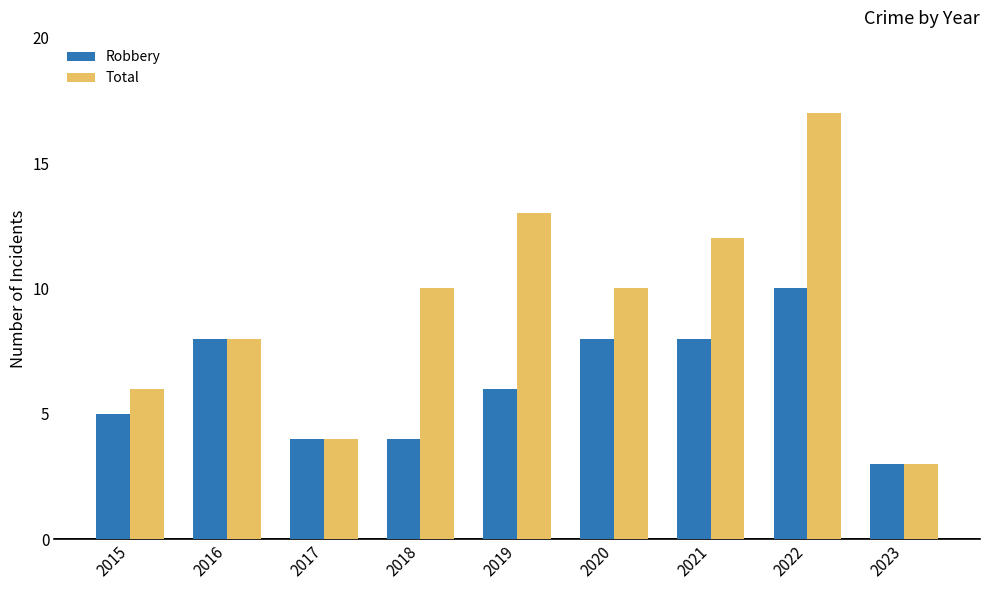

What is the average value of the Total series?

9